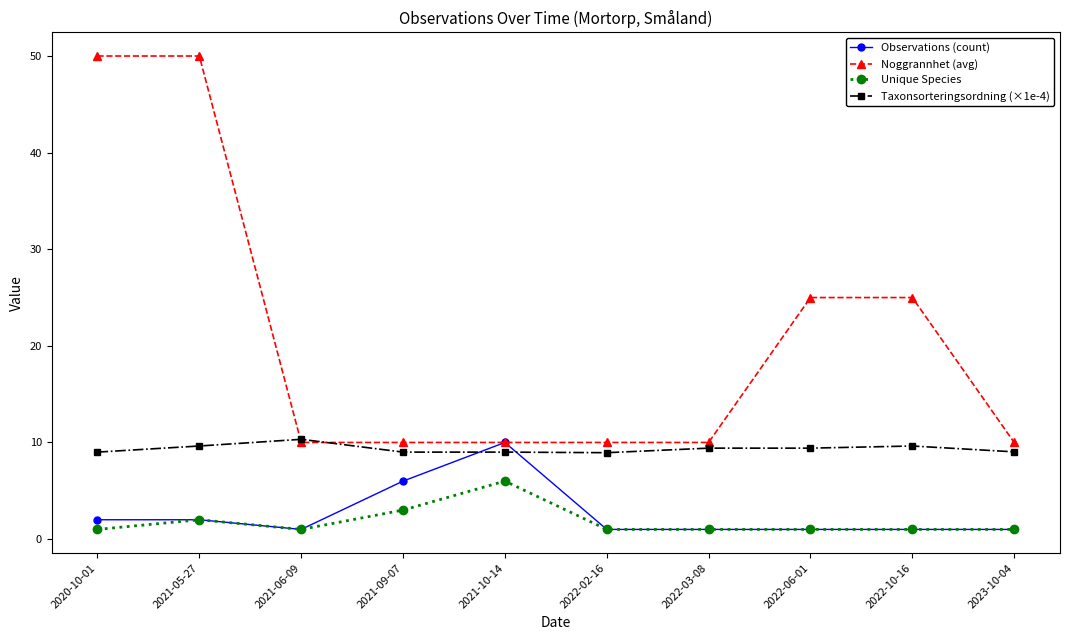

True or false: Observations (count) has a value of 1.0 at 2021-06-09.

True